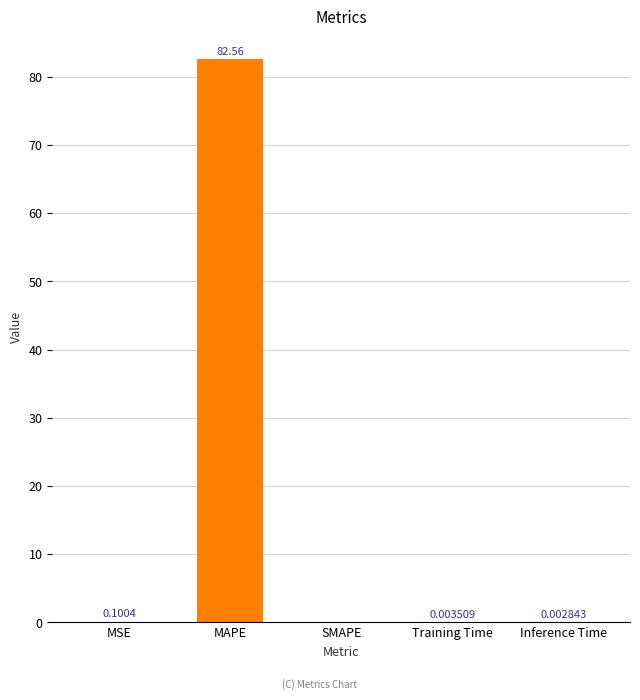

At which label is the value closest to 41?

MSE